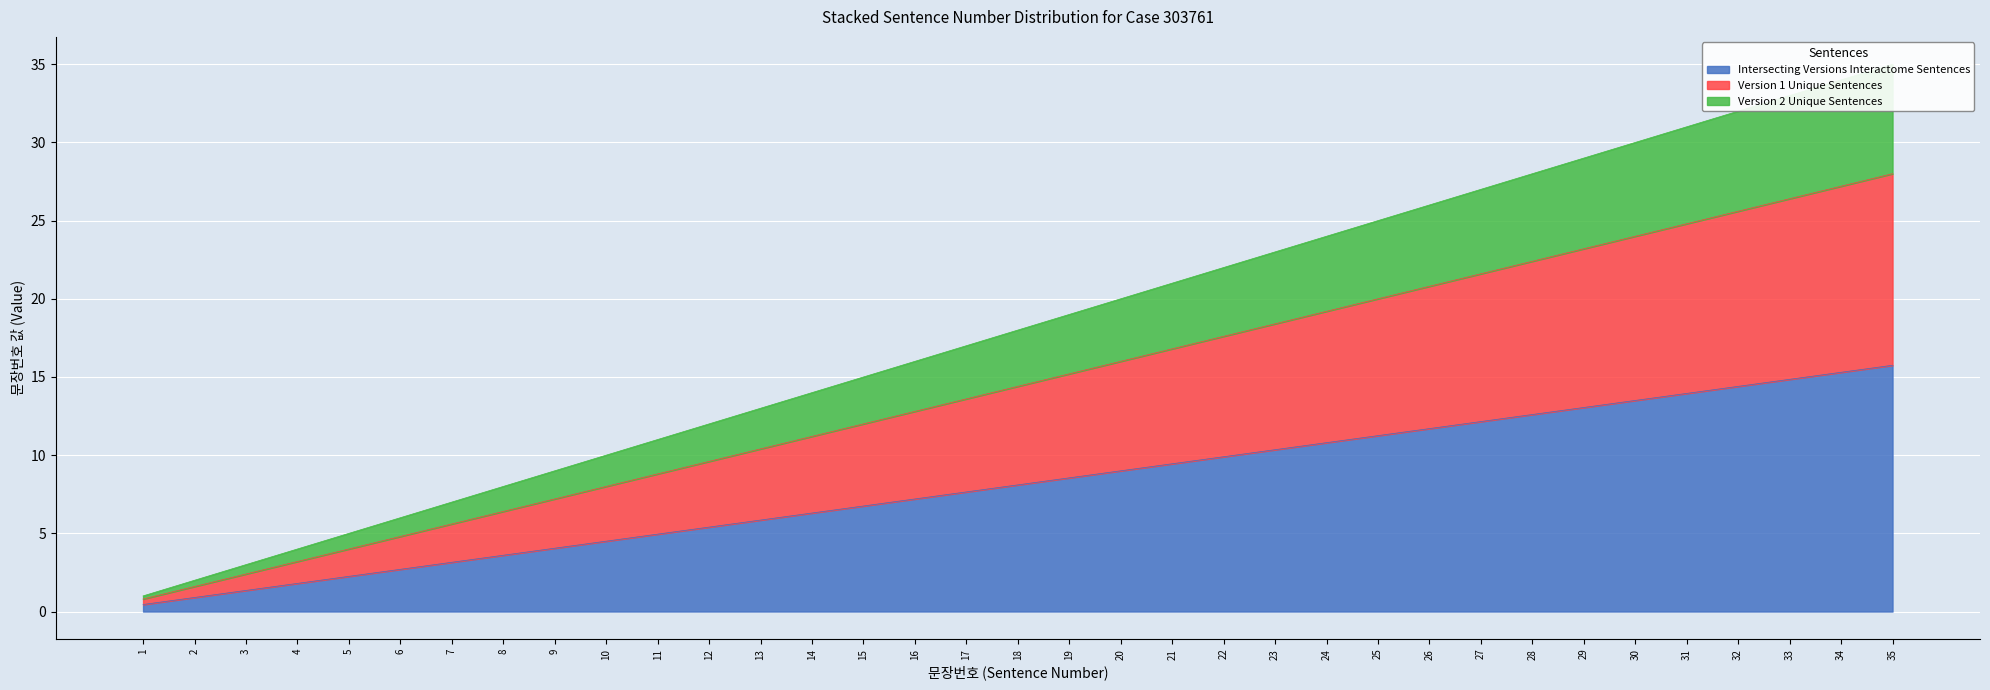

The Intersecting Versions Interactome Sentences series shows 1.8 at 13. True or false?

False